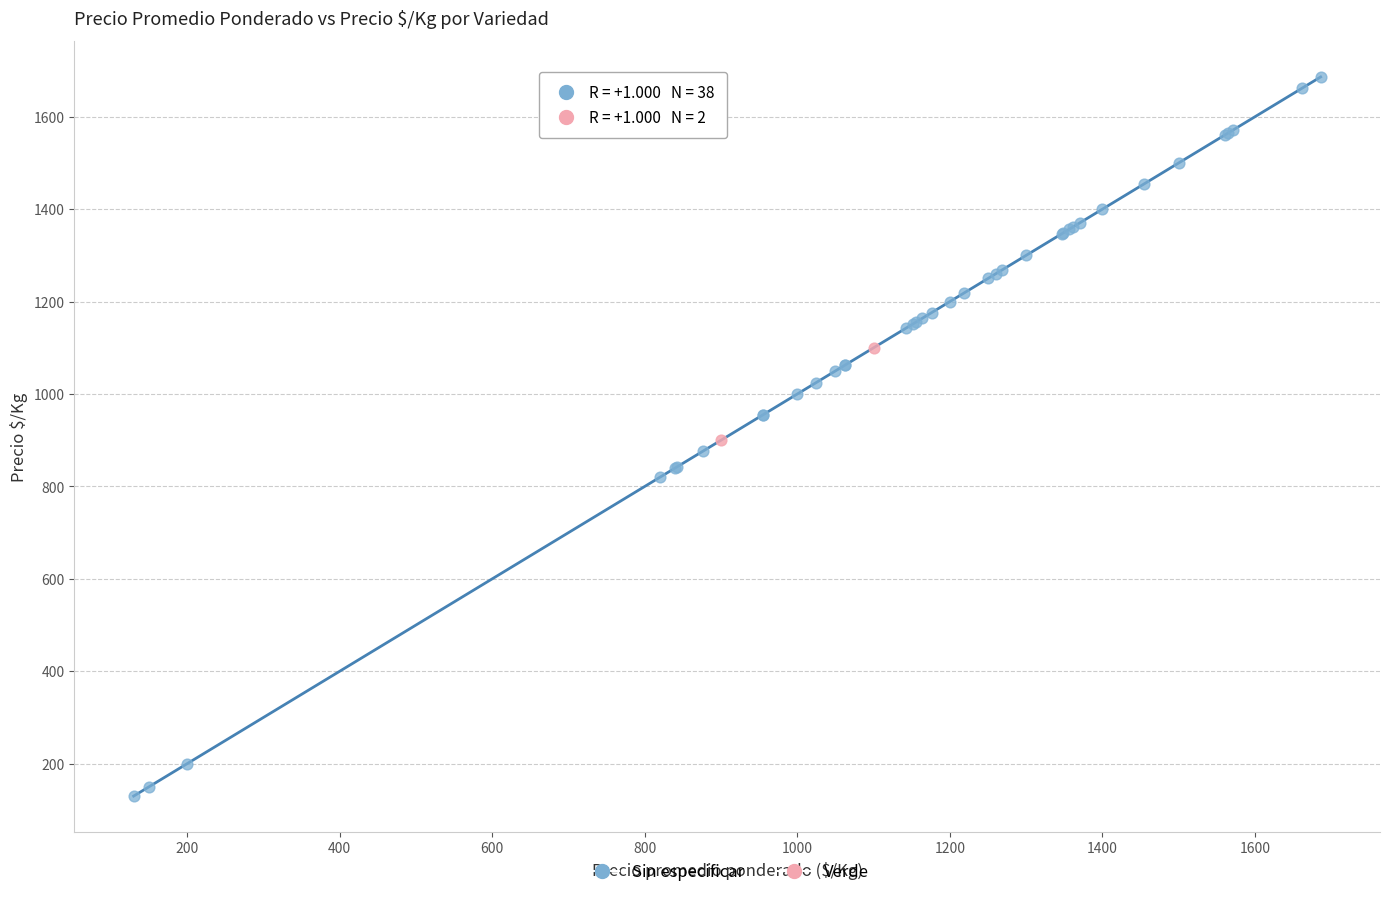

What are all the series names shown in the legend?

Sin especificar, Verde